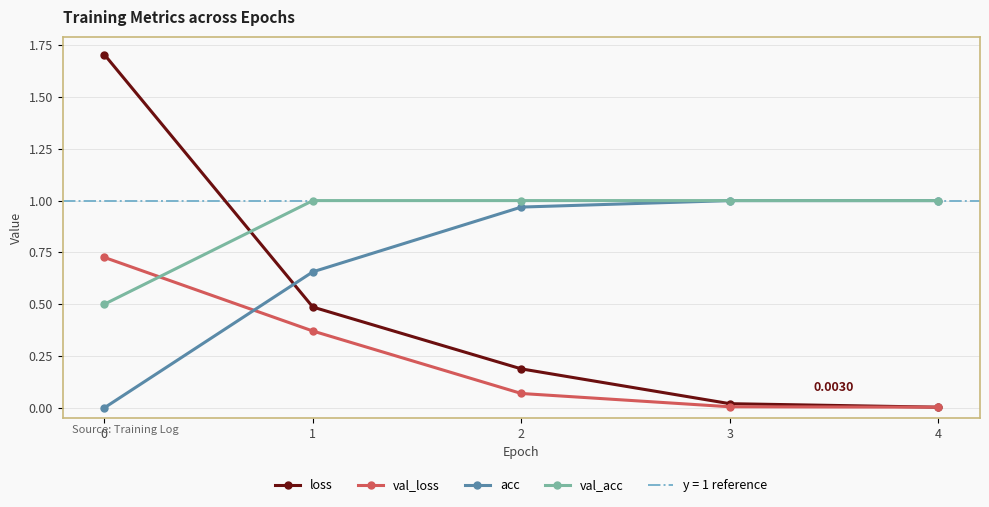

What is the greatest value displayed?

1.7